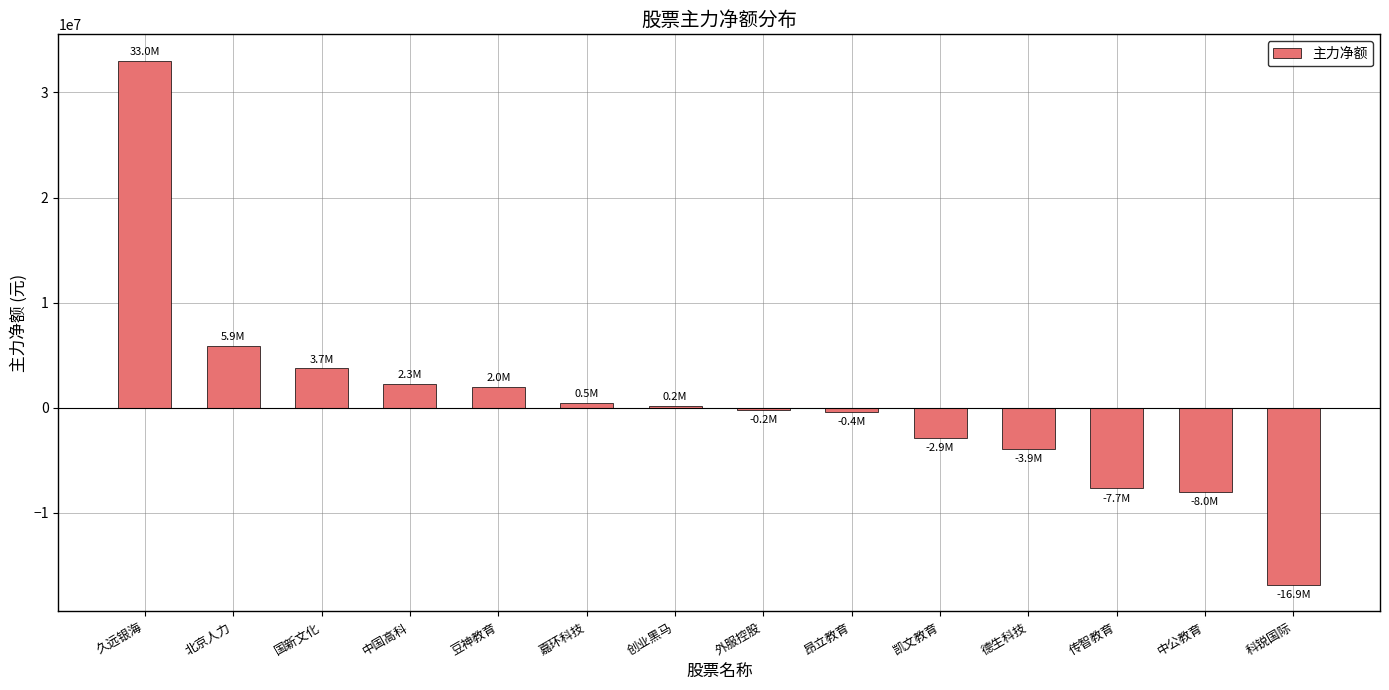

What is the minimum value shown in the chart?

-16882418